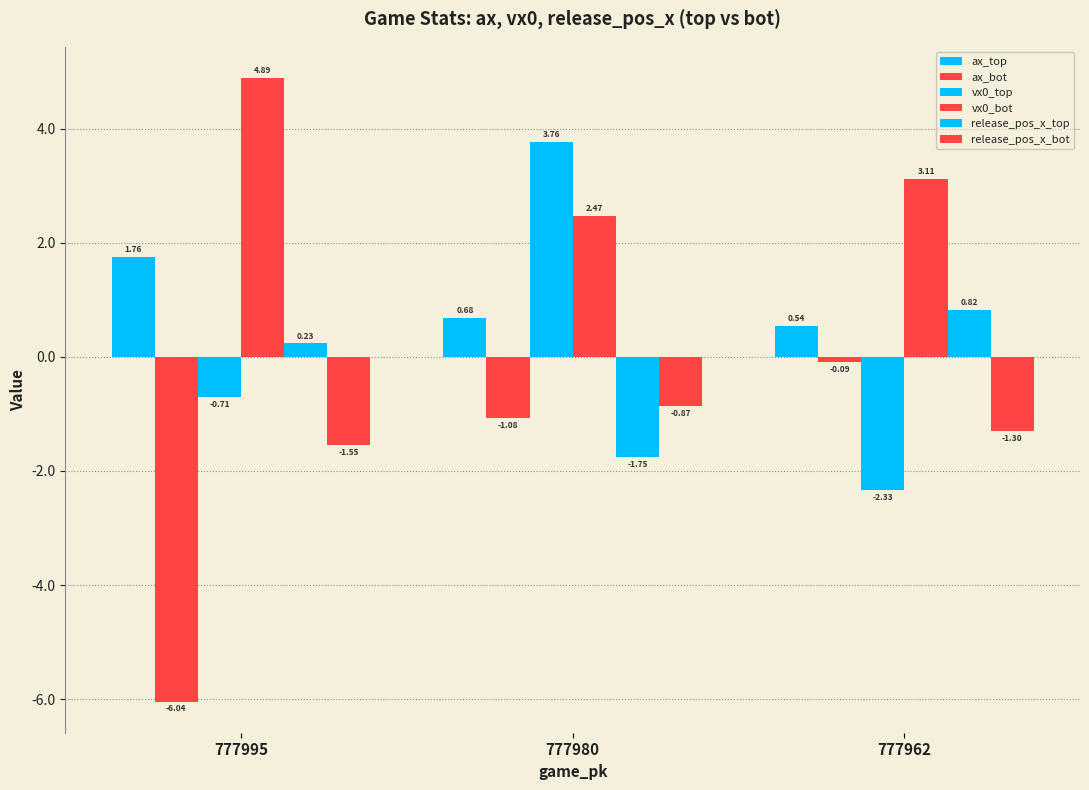

How many bars are there in each group?

6